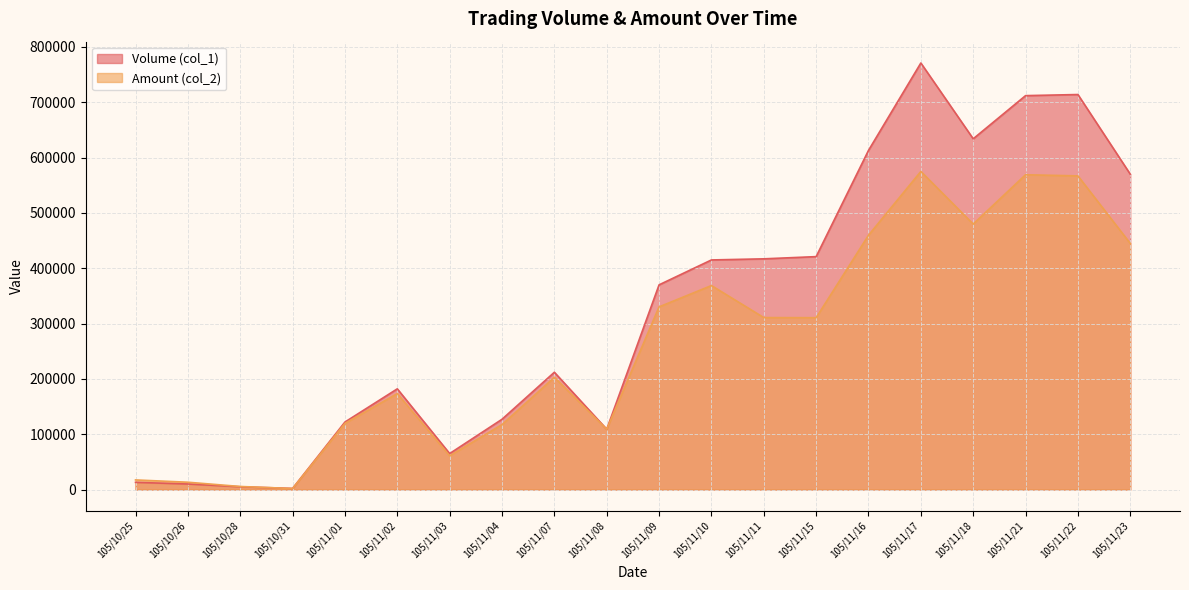

How many intersections are there between Volume (col_1) and Amount (col_2)?

1